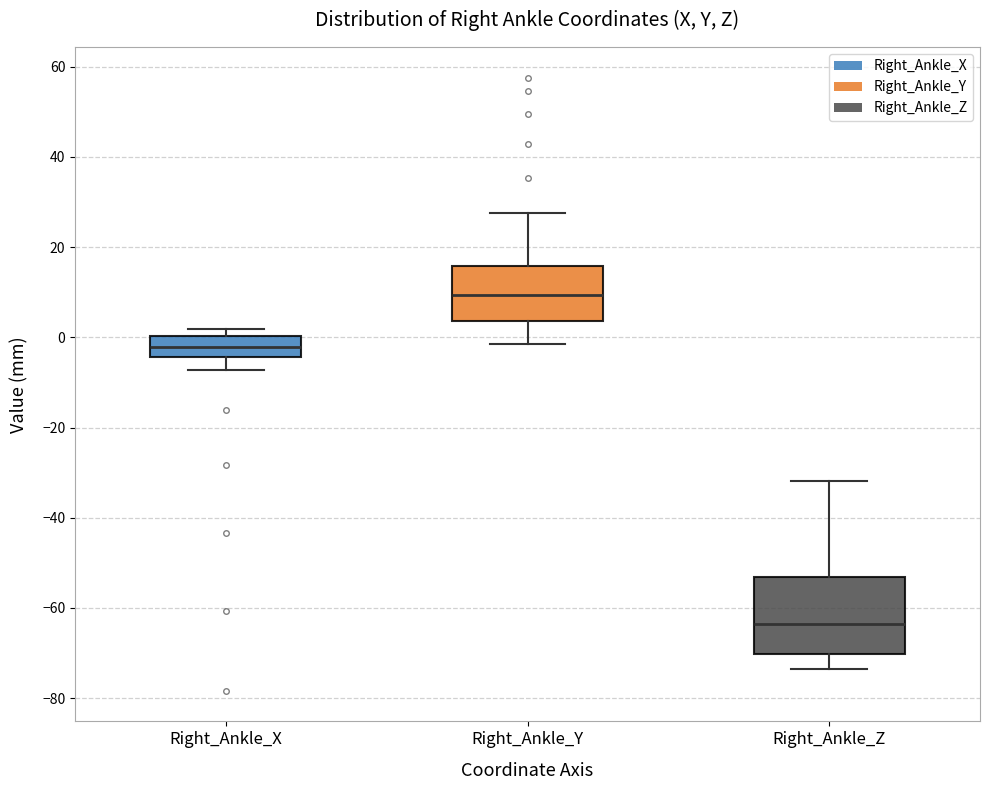

Reading left to right, transcribe this box plot: for each box, give where its median line is, the range the box spans, and where its two whiskers end, as read against the y-axis. The values are not printed on the chart, so give them approximately, as read against the axis.

Right_Ankle_X: median -2, box -4 to 0, whiskers -8 to 2
Right_Ankle_Y: median 10, box 4 to 16, whiskers -2 to 28
Right_Ankle_Z: median -64, box -70 to -54, whiskers -74 to -32